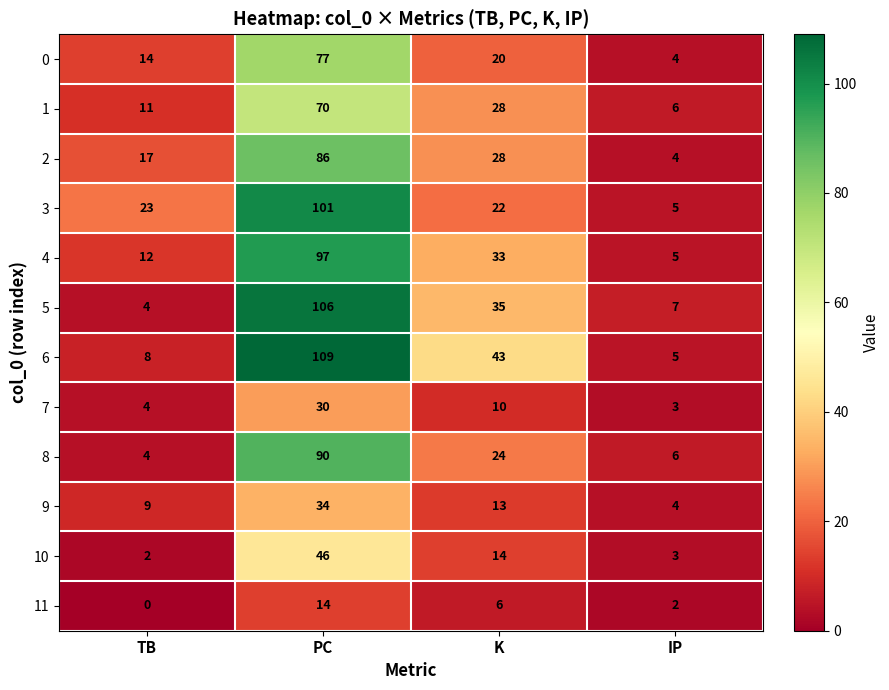

Count the number of categories in the chart.

4